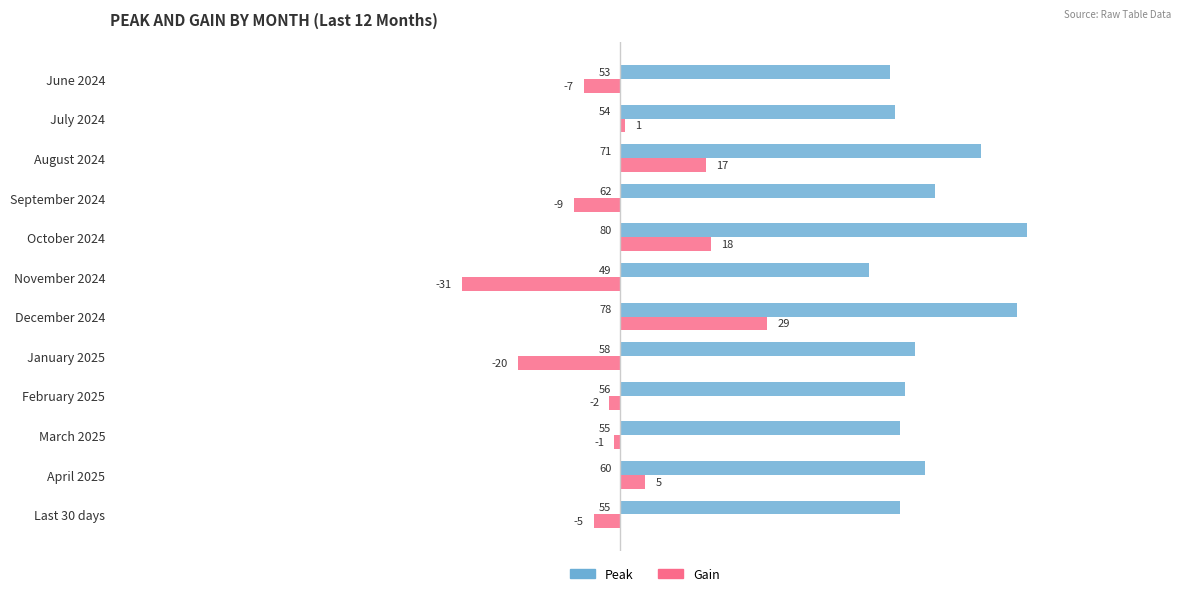

Where is Gain nearest to the value -1?

March 2025